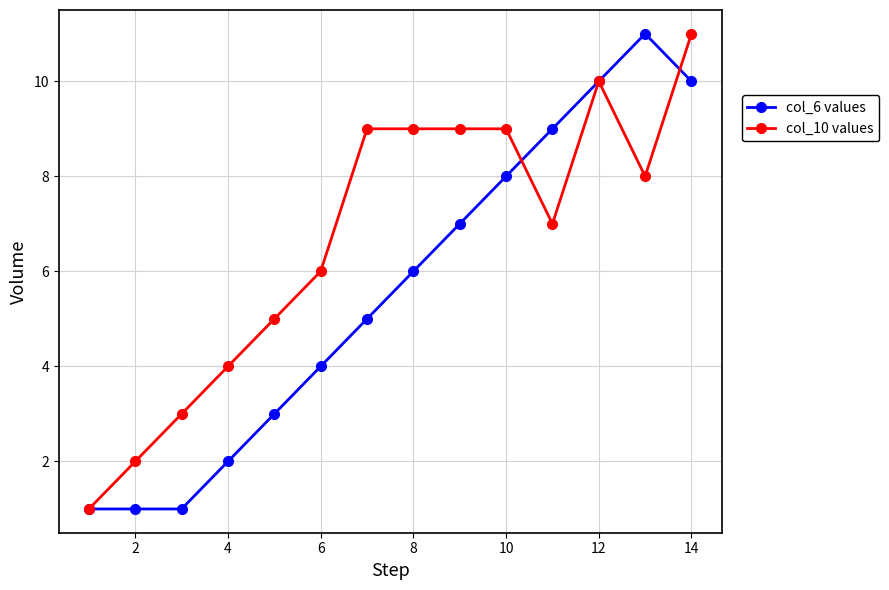

Rank the series by their average value, from highest to lowest.

col_10 values, col_6 values